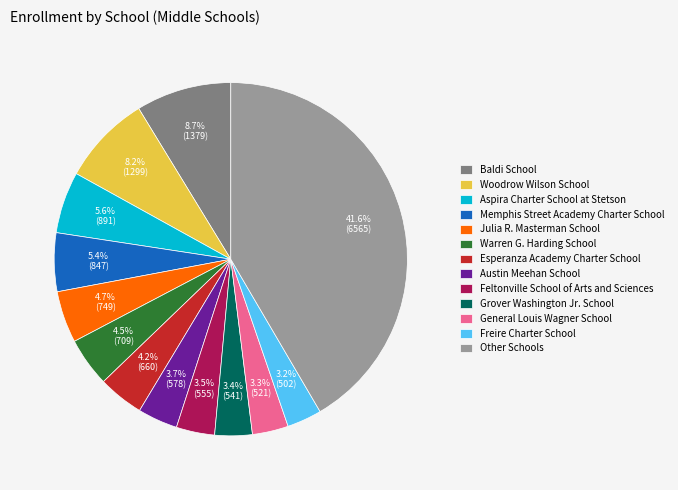

To the nearest percent, what percentage of the pie is Baldi School?

9%